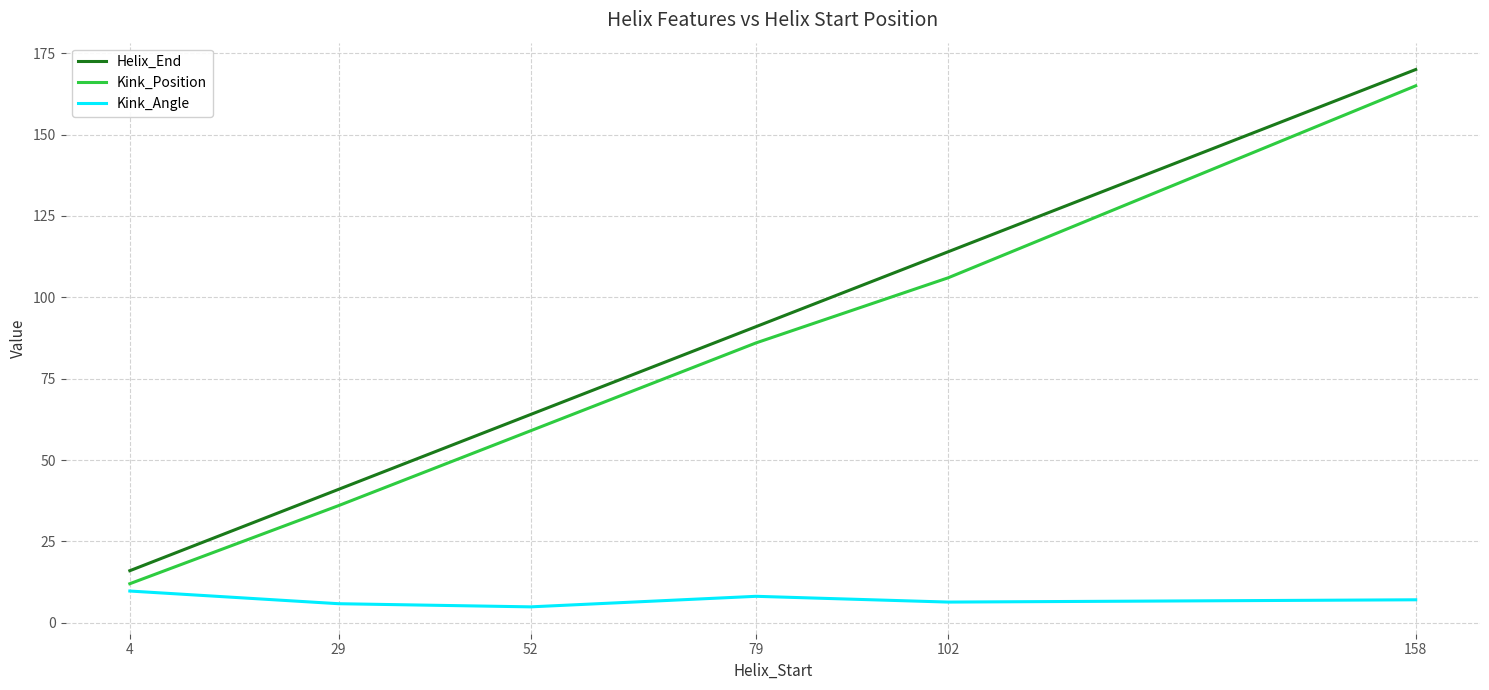

Is it true that Kink_Position equals 42.4 at 79?

False